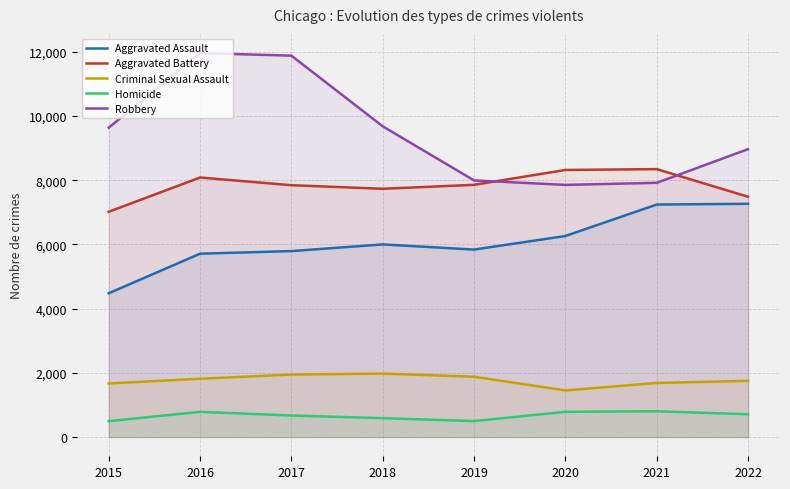

Count the number of categories in the chart.

8